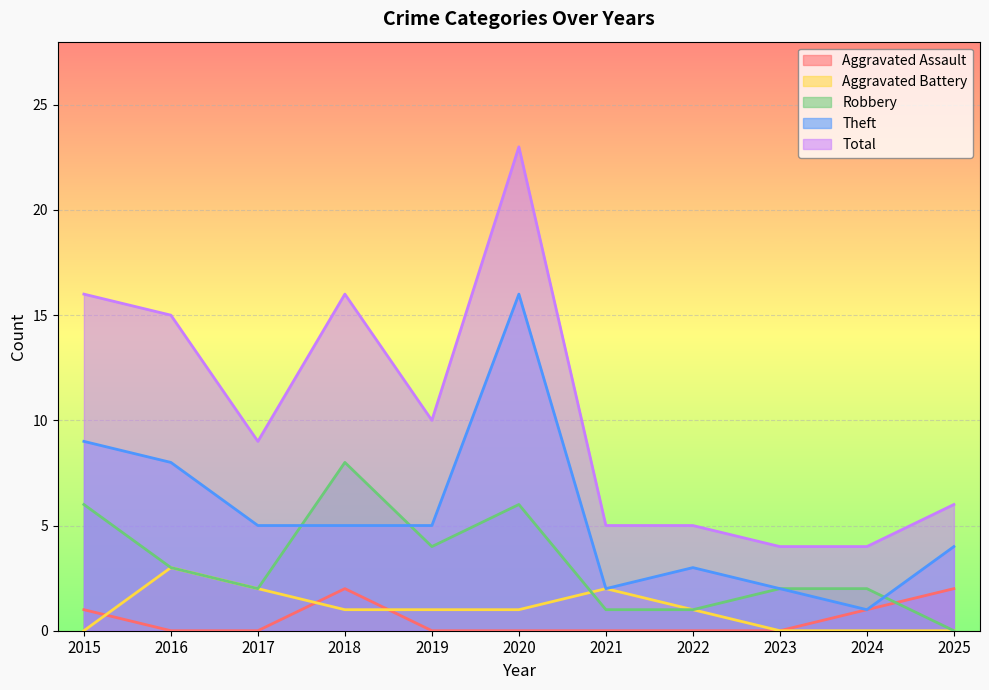

Reading left to right, what are all the values shown in this chart?

Aggravated Assault: 2015=1	2016=0	2017=0	2018=2	2019=0	2020=0	2021=0	2022=0	2023=0	2024=1	2025=2
Aggravated Battery: 2015=0	2016=3	2017=2	2018=1	2019=1	2020=1	2021=2	2022=1	2023=0	2024=0	2025=0
Robbery: 2015=6	2016=3	2017=2	2018=8	2019=4	2020=6	2021=1	2022=1	2023=2	2024=2	2025=0
Theft: 2015=9	2016=8	2017=5	2018=5	2019=5	2020=16	2021=2	2022=3	2023=2	2024=1	2025=4
Total: 2015=16	2016=15	2017=9	2018=16	2019=10	2020=23	2021=5	2022=5	2023=4	2024=4	2025=6